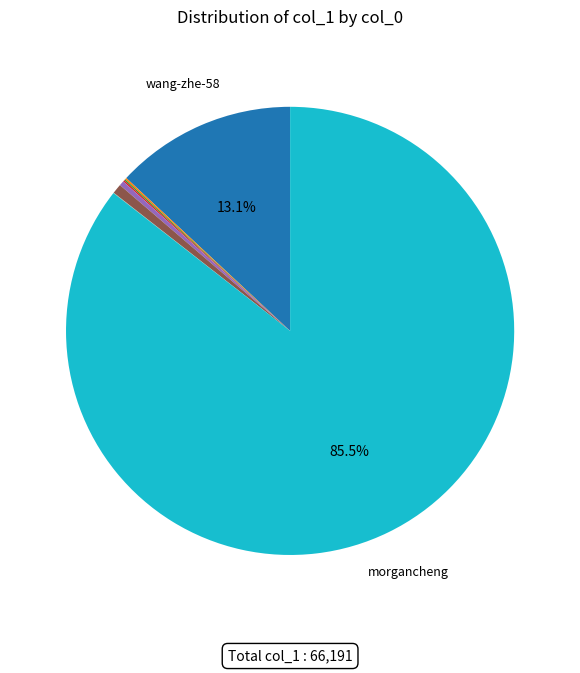

Is there any slice that represents more than half of the pie?

Yes